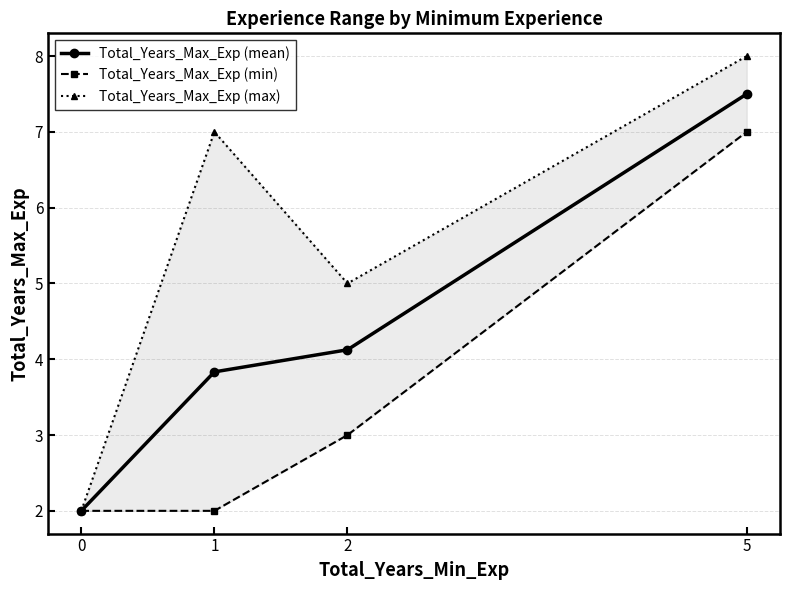

The value of Total_Years_Max_Exp (max) at 0 is 2.0. True or false?

True